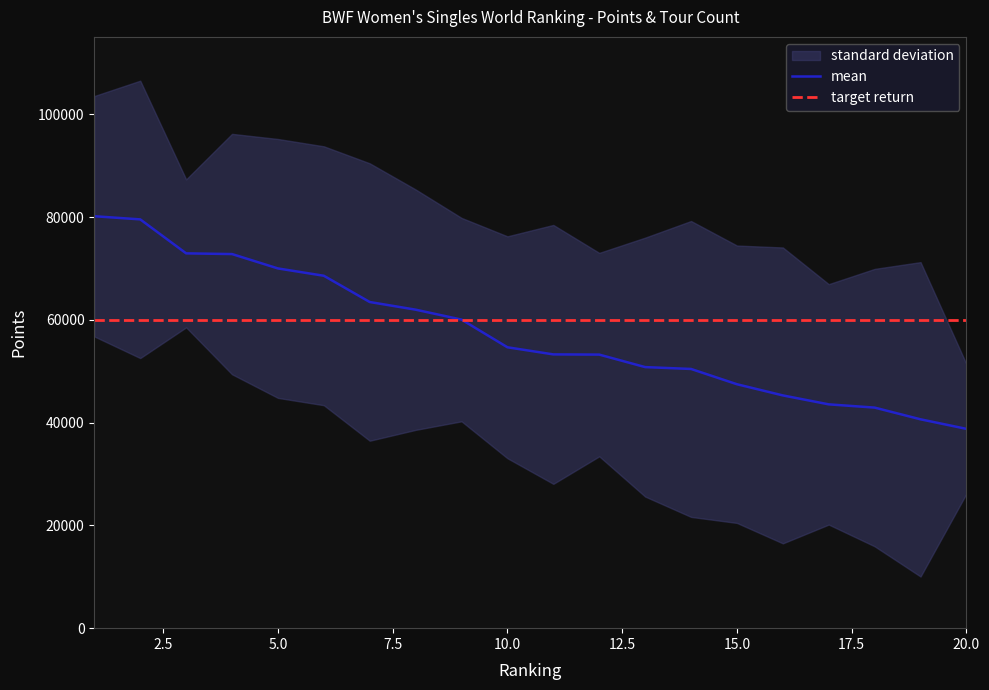

Reading left to right, list all the values displayed in this chart.

1=80191.3	2=79578.2	3=72964.3	4=72826.5	5=70028.2	6=68603.6	7=63492.1	8=62000.8	9=60067.8	10=54680.0	11=53295.1	12=53254.8	13=50822.8	14=50460.0	15=47485.9	16=45310.9	17=43569.4	18=42937.4	19=40656.9	20=38800.0